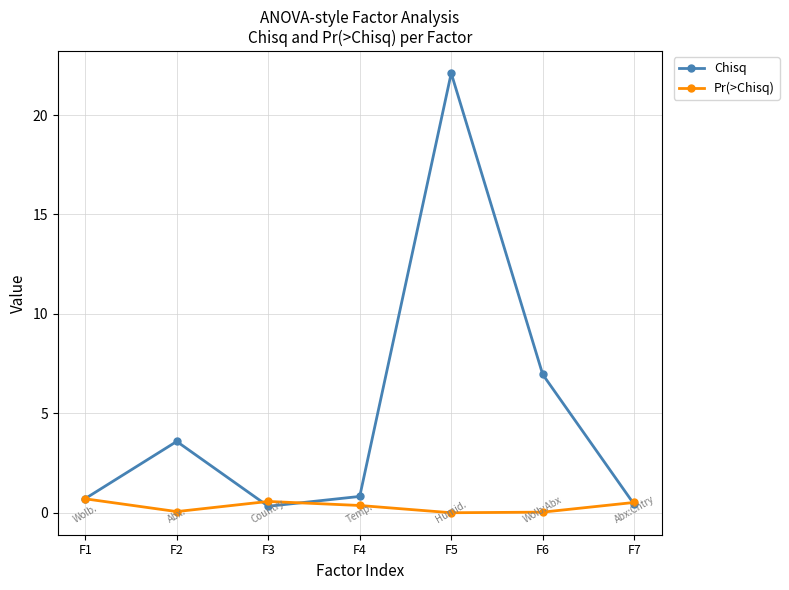

At which category does Pr(>Chisq) reach its first local valley?

F2